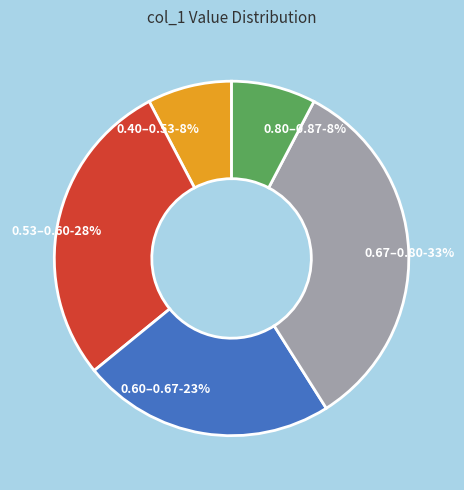

What percentage is the 0.80–0.87-8% slice, to the nearest percent?

8%